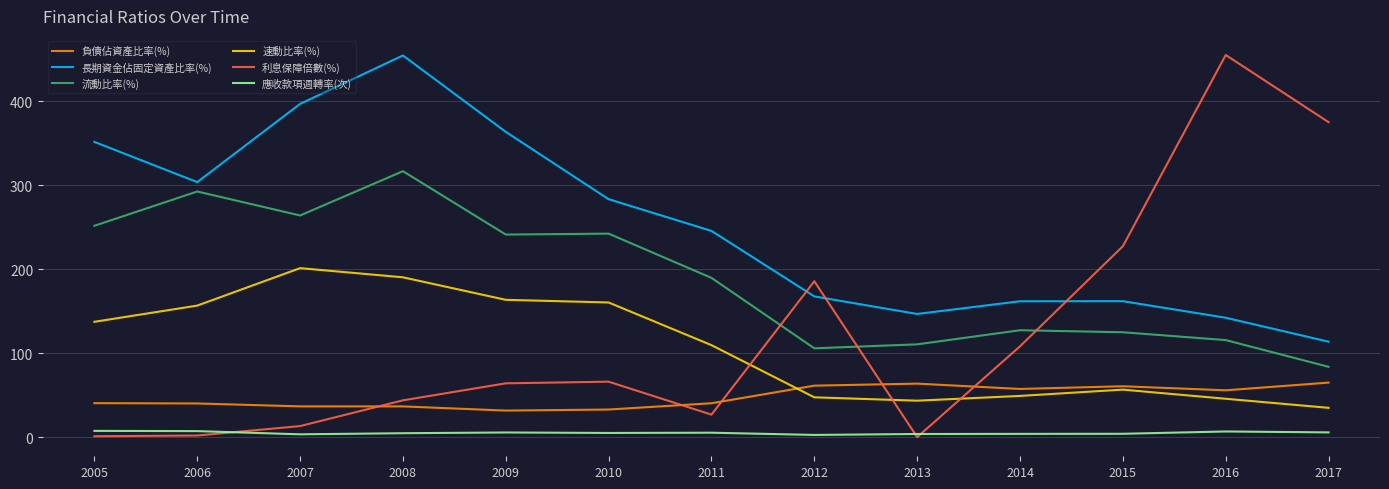

True or false: 負債佔資產比率(%) has a value of 11.0 at 2006.

False